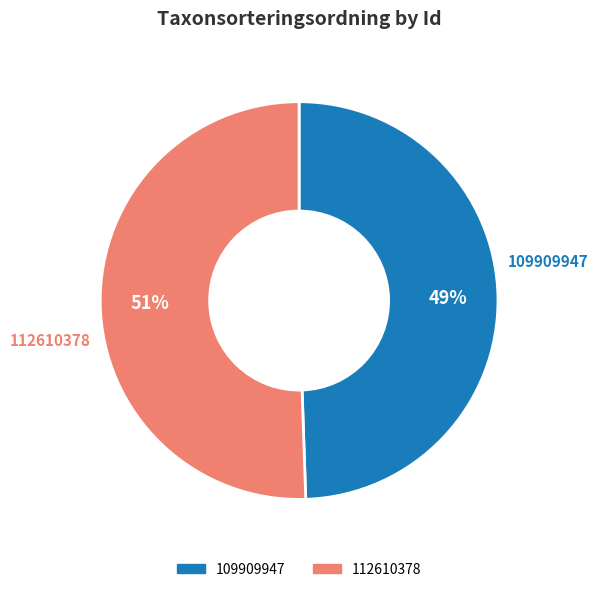

Does 109909947 account for over 50% of the chart?

No